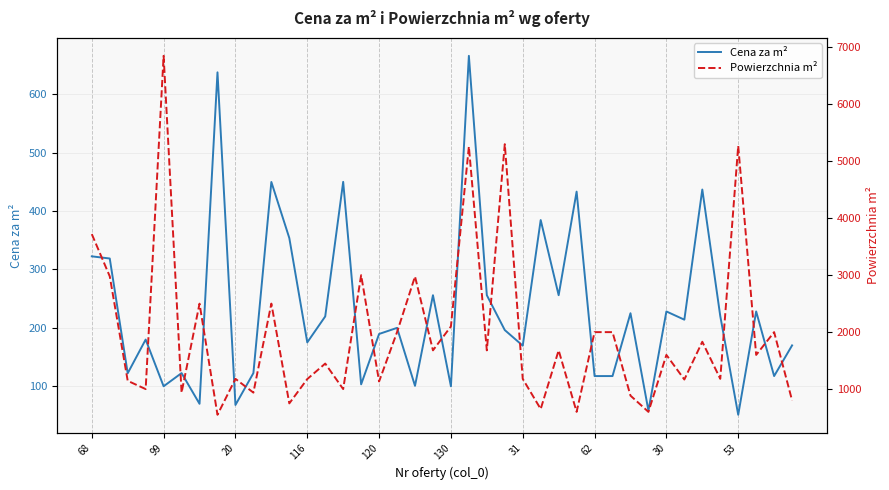

Which series has the largest total across all categories?

Powierzchnia m²